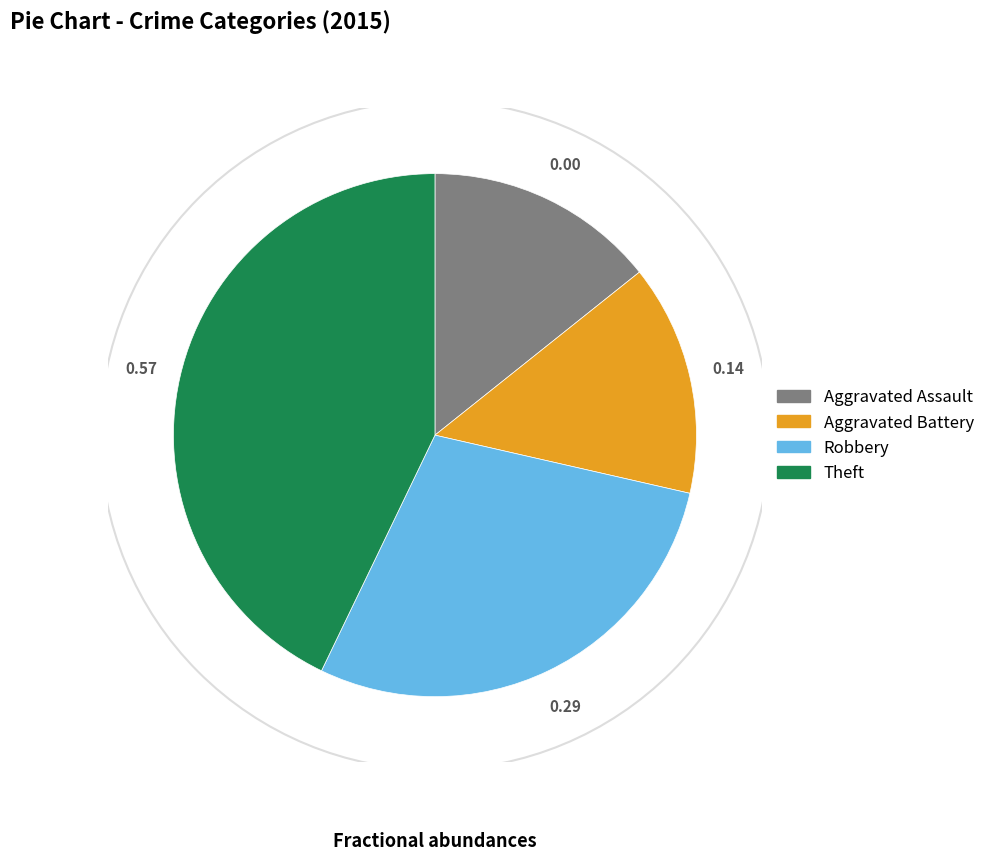

Does any single category account for the majority?

No